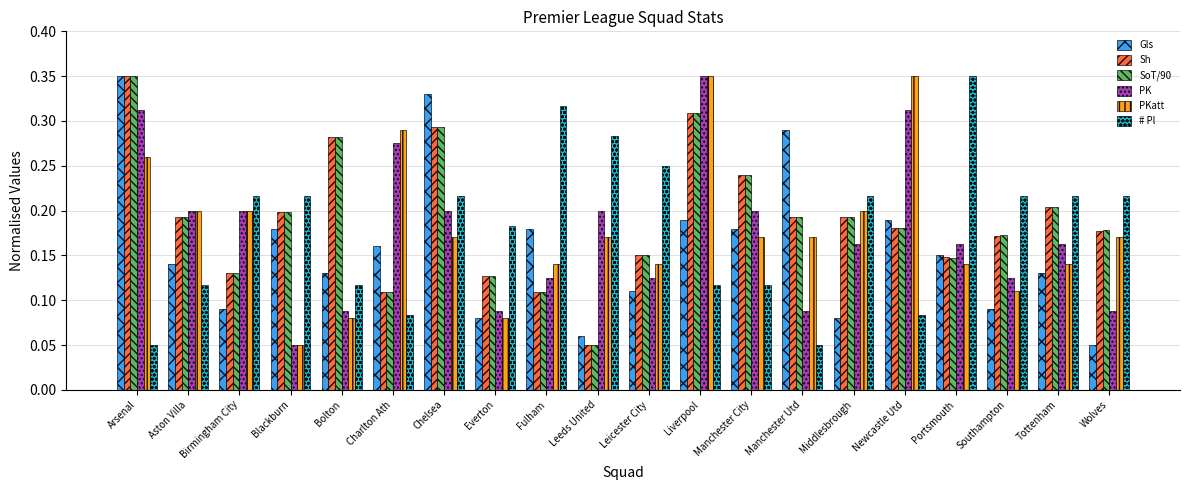

Which series changed the most between Aston Villa and Everton?

PKatt